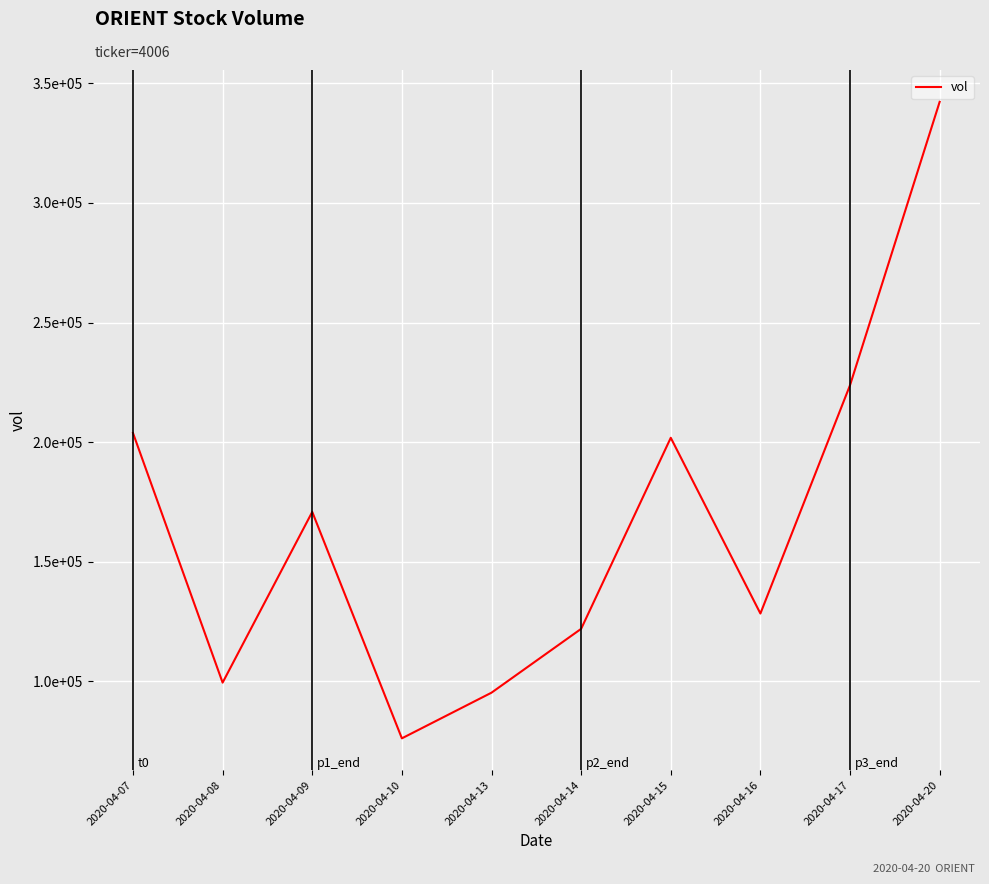

Does the chart display data point markers on the line(s)?

No